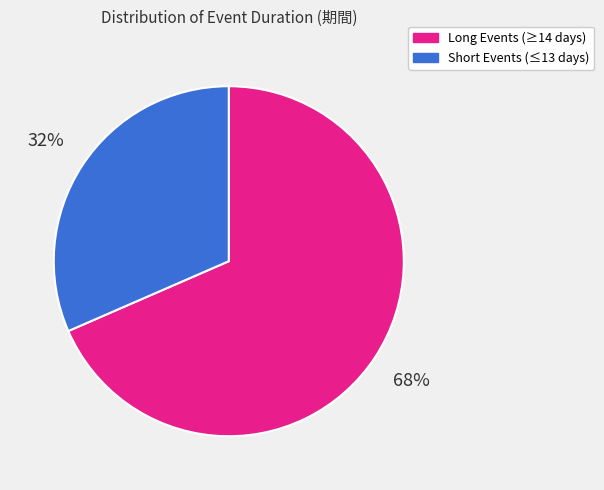

To the nearest percent, what is the average slice percentage?

50%